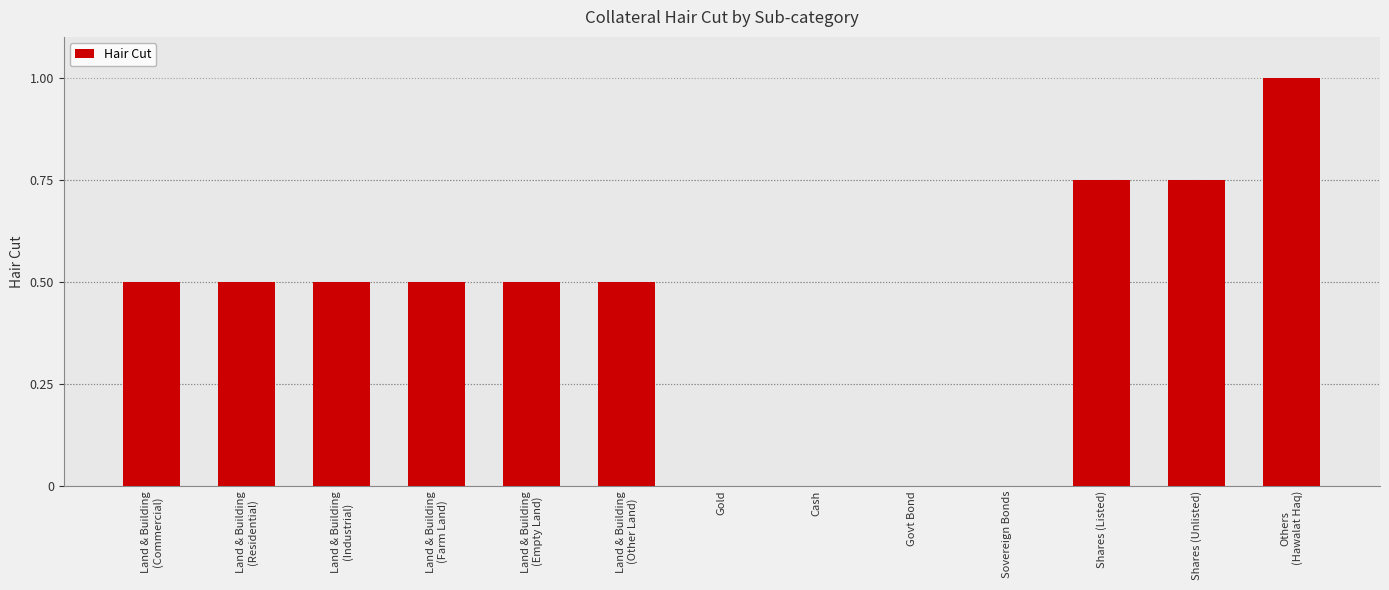

What is the sum of all values?

5.5